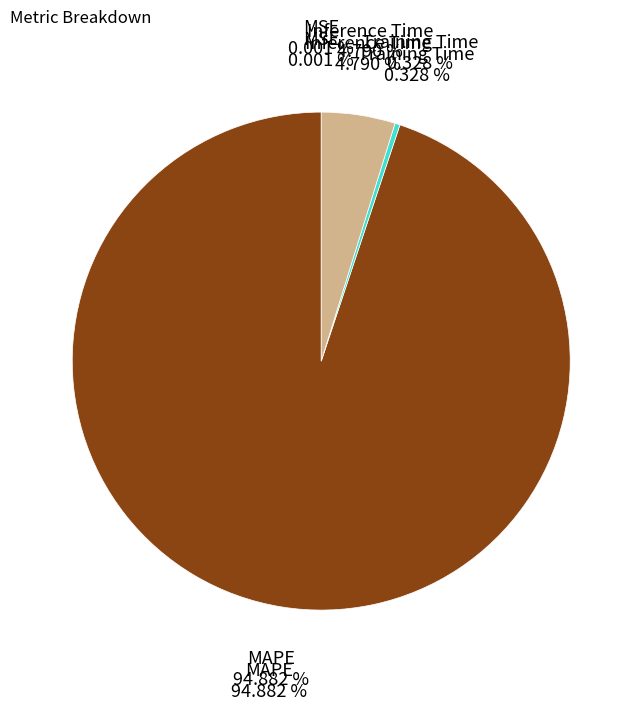

Does MAPE represent more than half of the total?

Yes